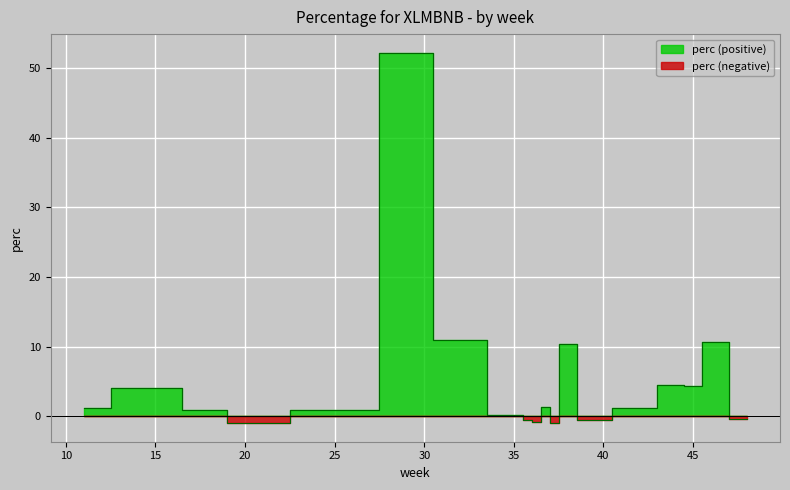

Count the number of categories in the chart.

20